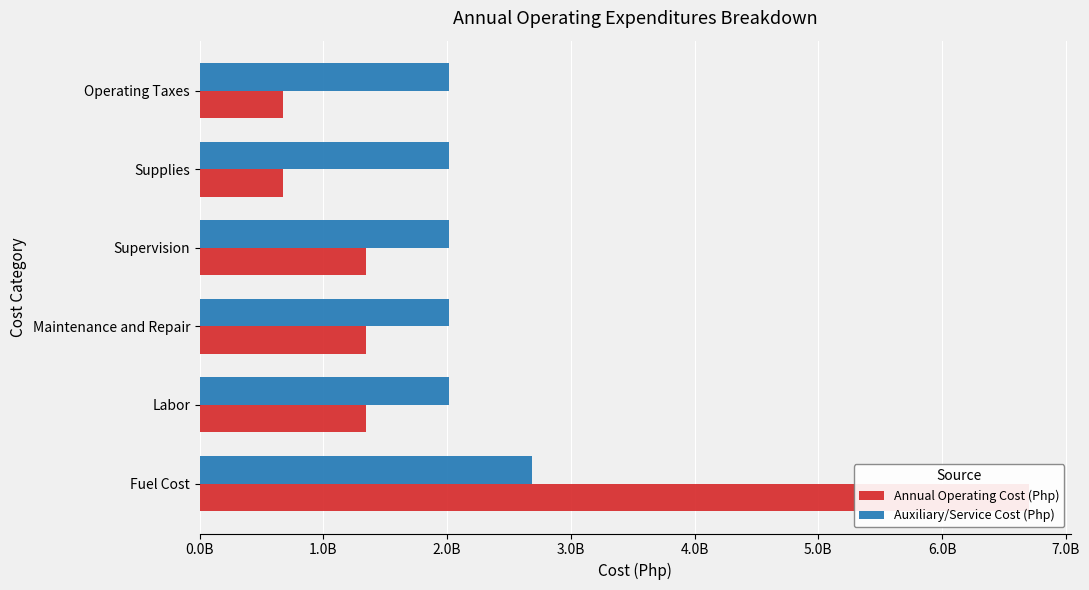

How many groups of bars are there?

6